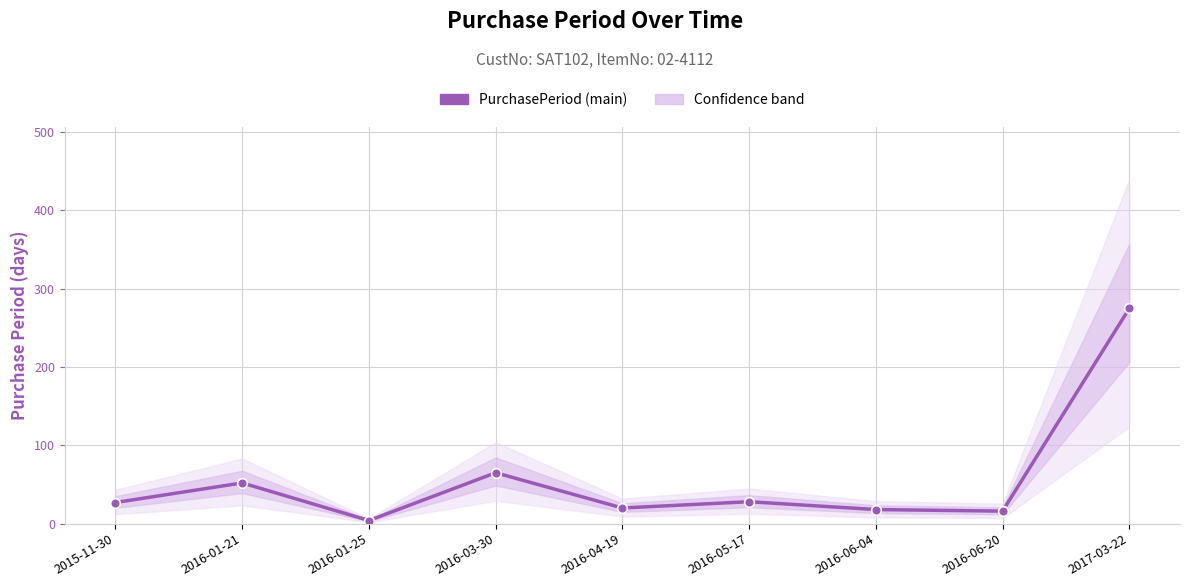

What is the average value?

56